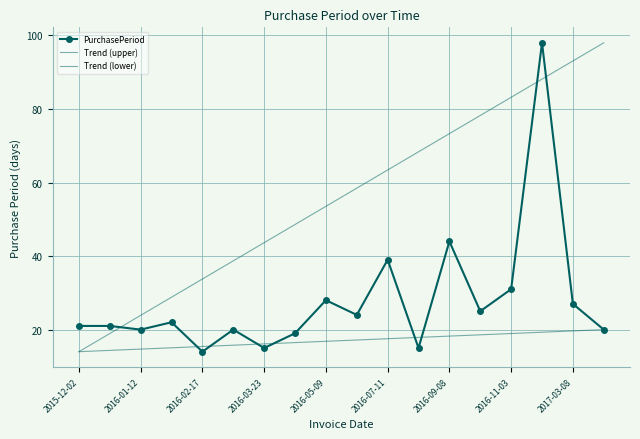

What is the value of the Trend (lower) point at the 12th from the left?

17.9